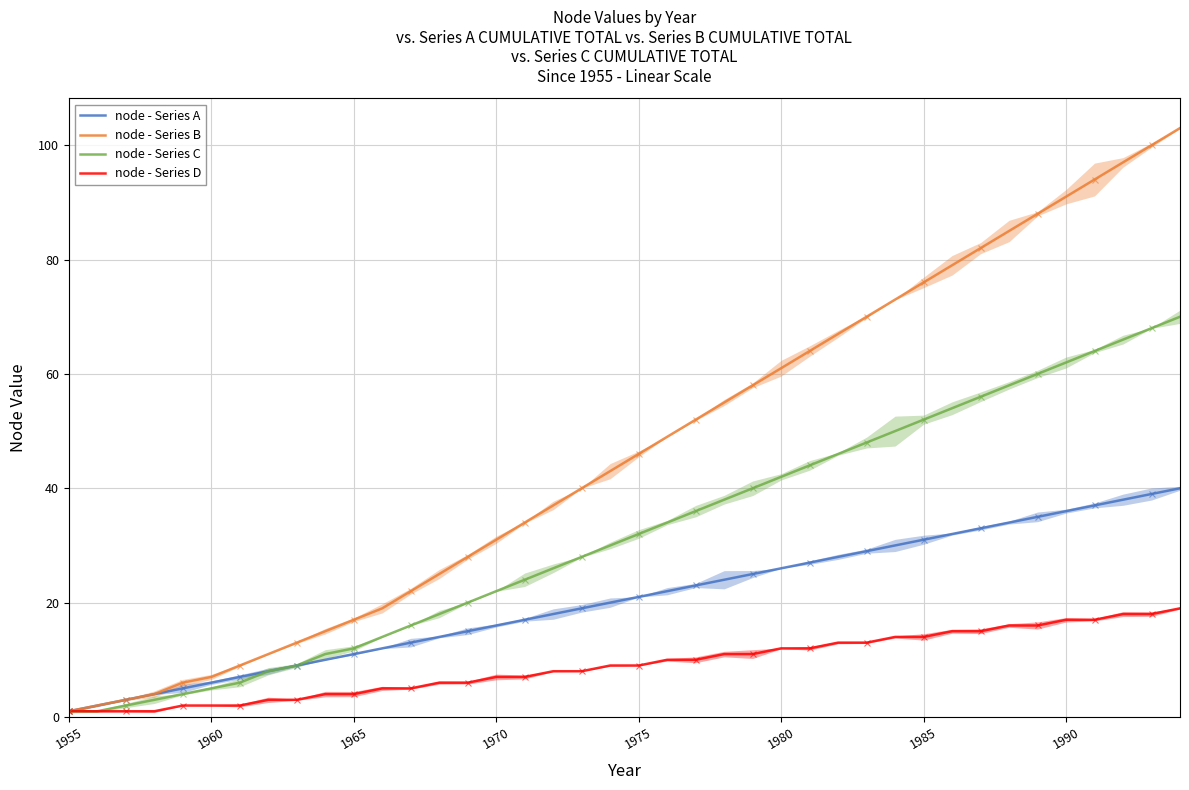

At which label does node - Series D reach its minimum?

1955